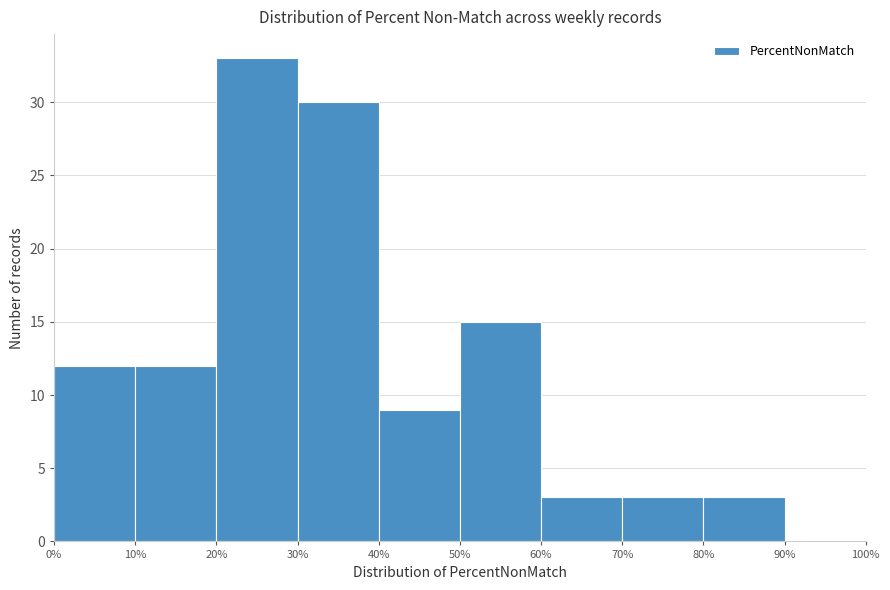

Which range on the x-axis has the tallest bar?

20% to 30%